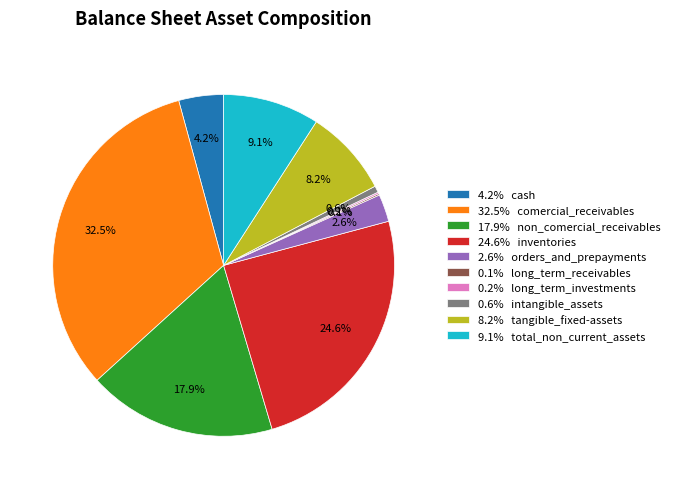

Which has a higher value, 8.2% tangible_fixed-assets or 24.6% inventories?

24.6% inventories